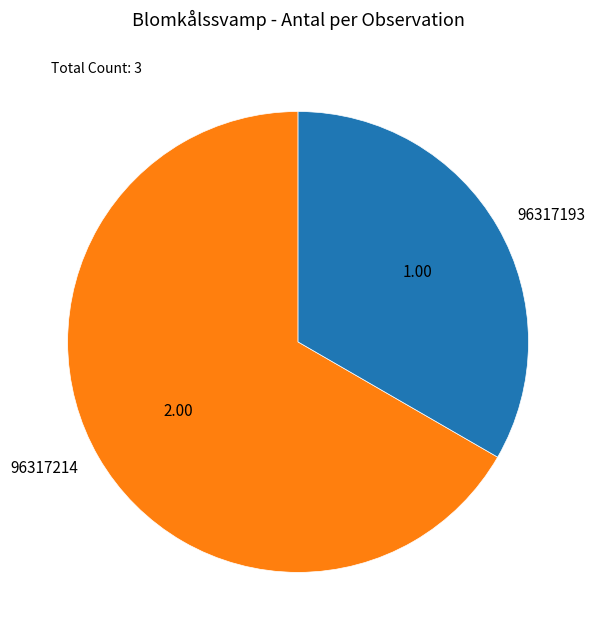

Which slice represents more than half of the pie?

96317214